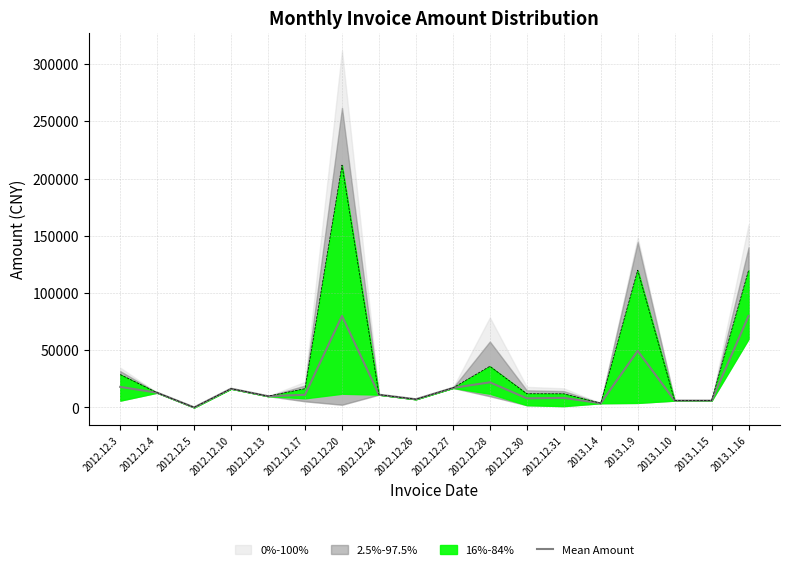

Is this an area chart (filled region under the line)?

No